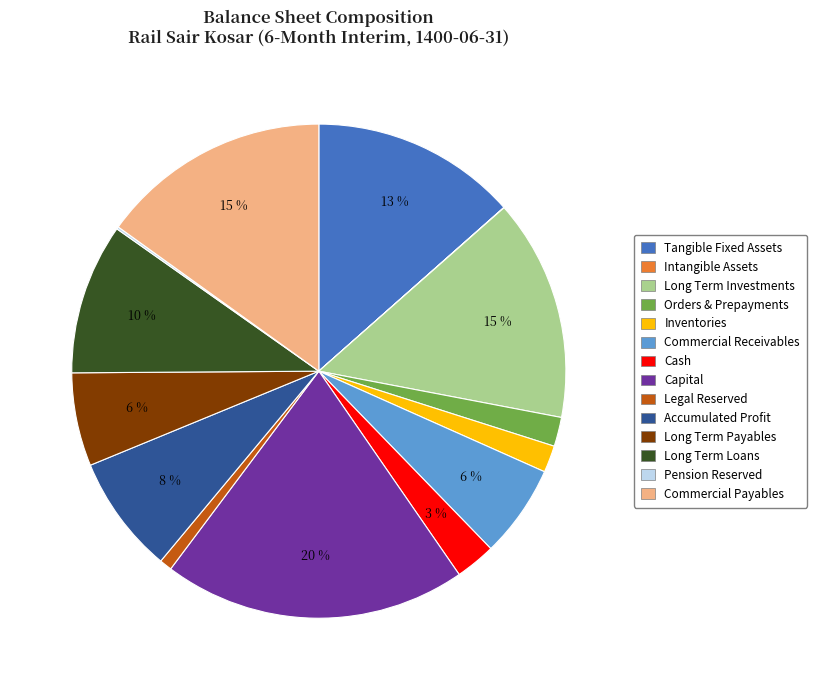

The Inventories slice represents 2% of the pie. True or false?

True